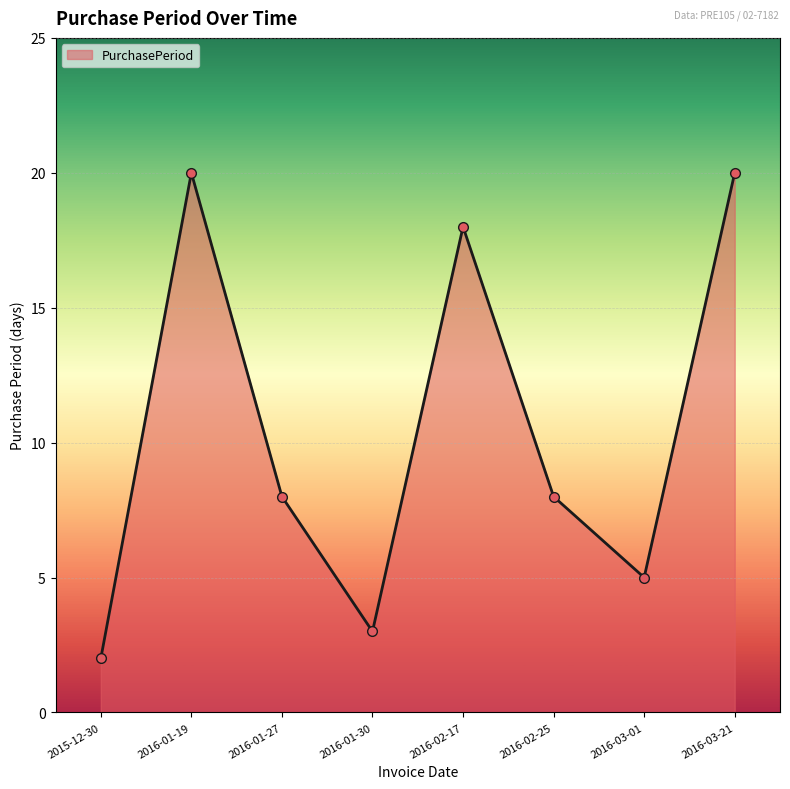

Approximately how many times larger is the value at 2016-01-27 compared to 2016-03-01?

1.6